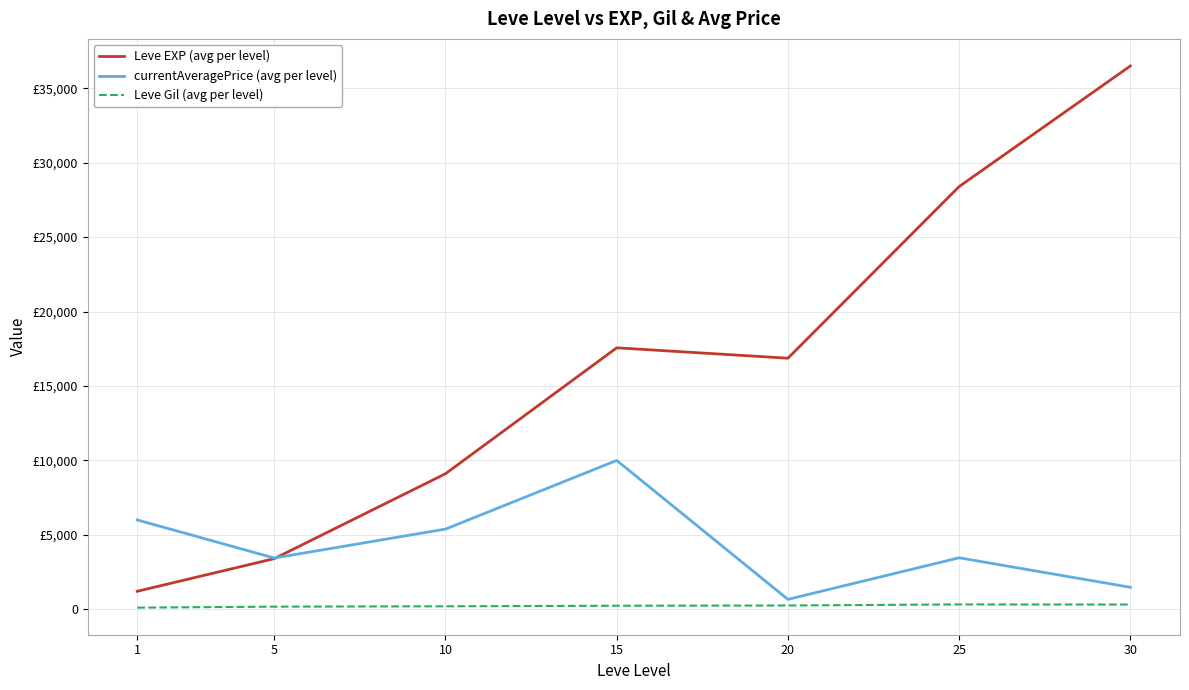

At which label is Leve EXP (avg per level) closest to 18852?

15